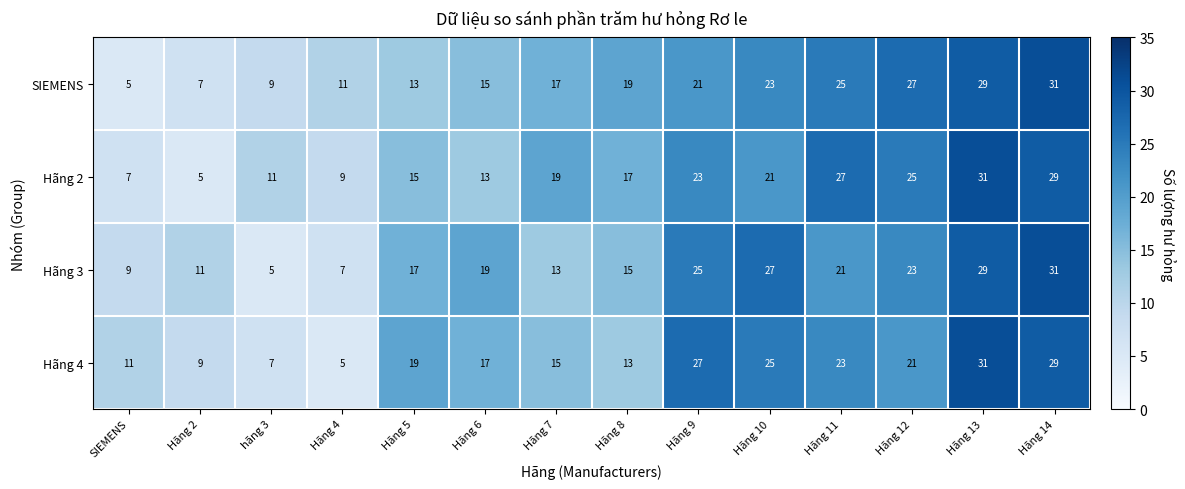

What is the difference between the highest and lowest values at Hãng 6?

6